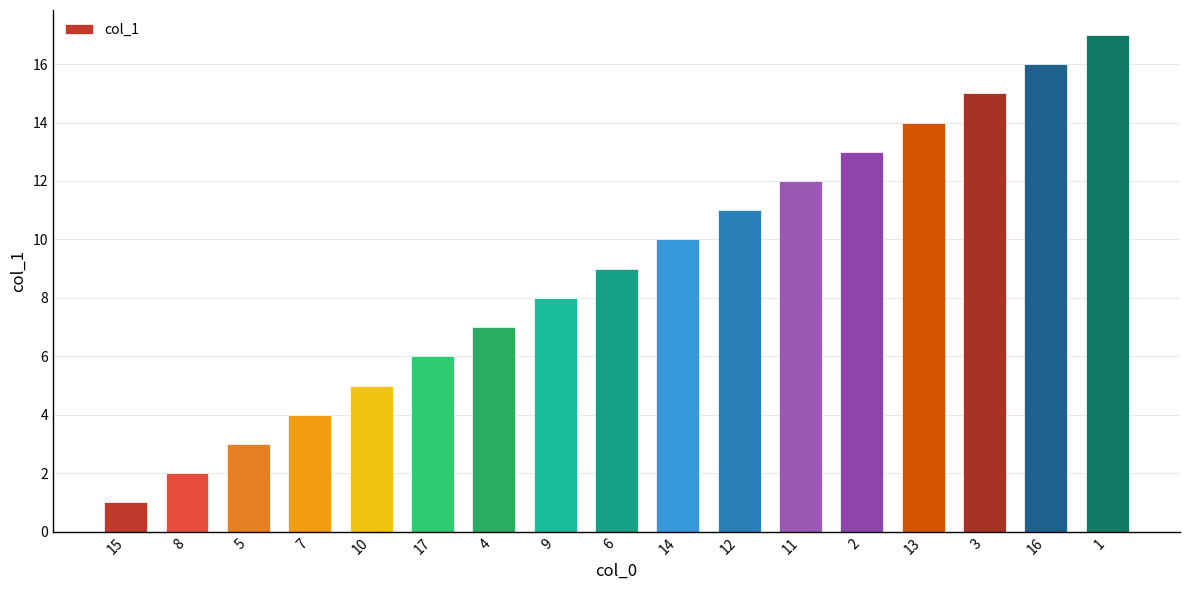

Which label corresponds to the largest value in the chart?

1